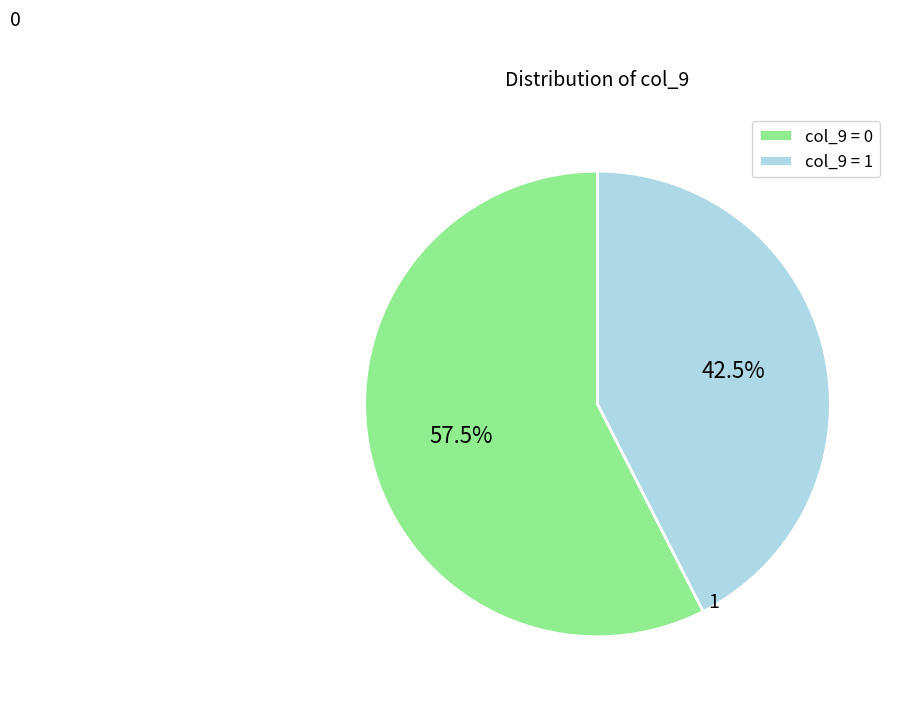

Rank the categories by value from highest to lowest.

0, 1